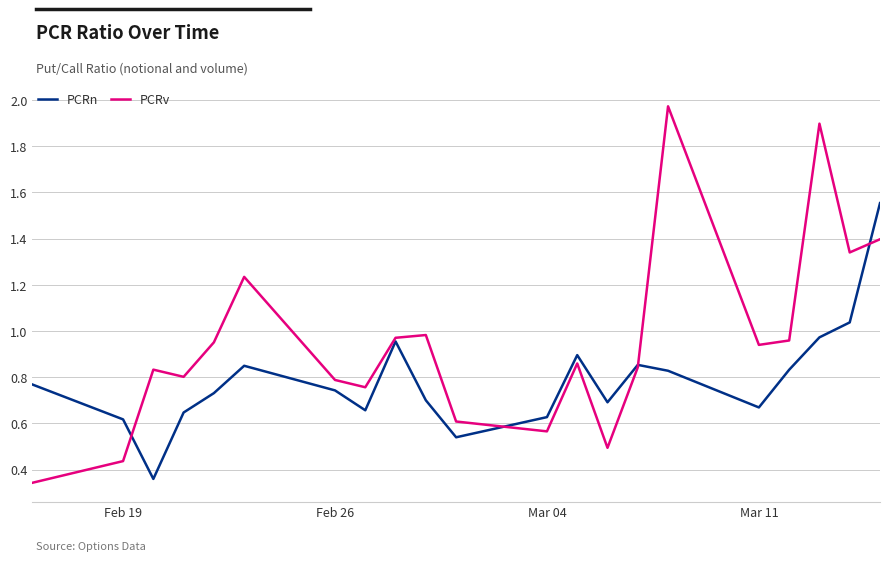

True or false: PCRv has more than 0 interior local peaks.

True